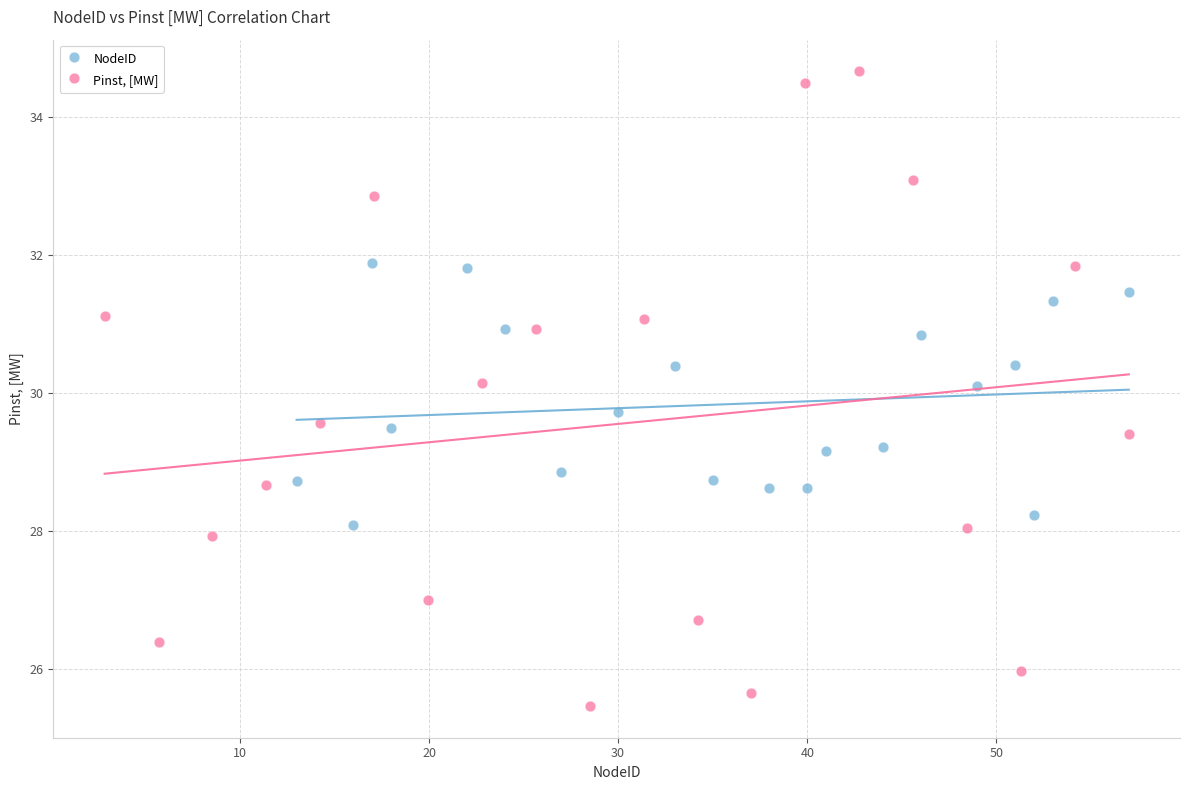

Which series contains the lowest Y value?

Pinst, [MW]